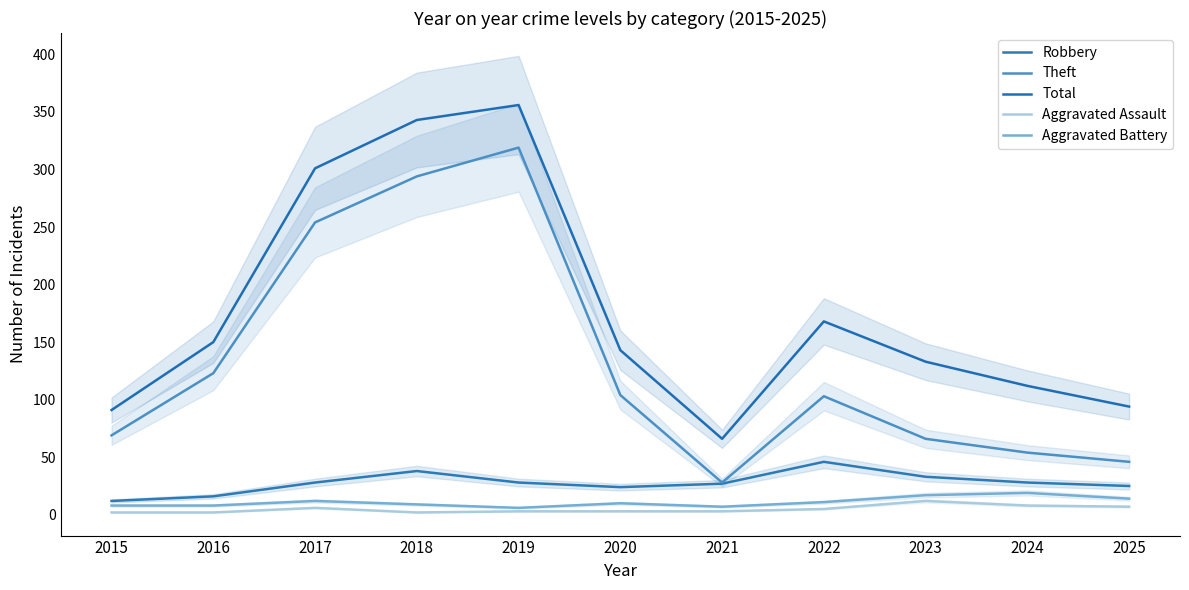

What is the difference between the Total values at 2019 and 2018?

13